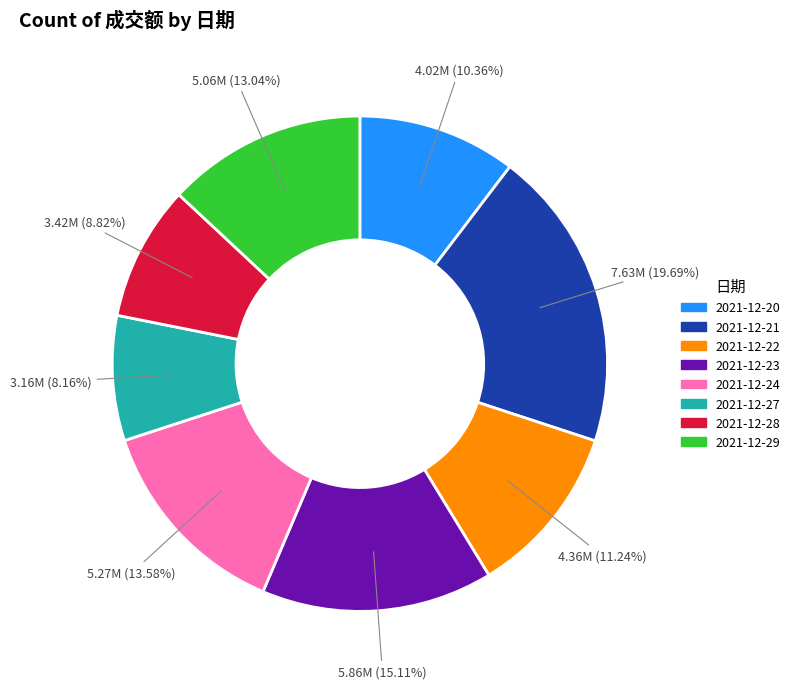

What is the ratio of the value at 2021-12-20 to the value at 2021-12-22?

0.9